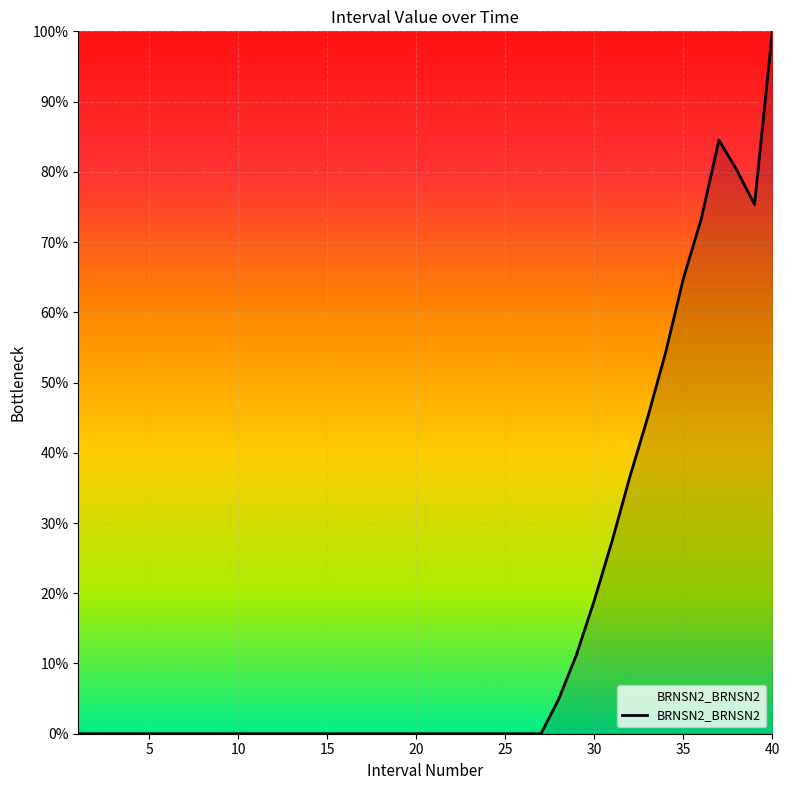

Reading left to right, transcribe all the data shown in this chart.

0.0	0.0	0.0	0.0	0.0	0.0	0.0	0.0	0.0	0.0	0.0	0.0	0.0	0.0	0.0	0.0	0.0	0.0	0.0	0.0	0.0	0.0	0.0	0.0	0.0	0.0	0.0	0.0	0.1	0.2	0.3	0.4	0.5	0.5	0.6	0.7	0.8	0.8	0.8	1.0